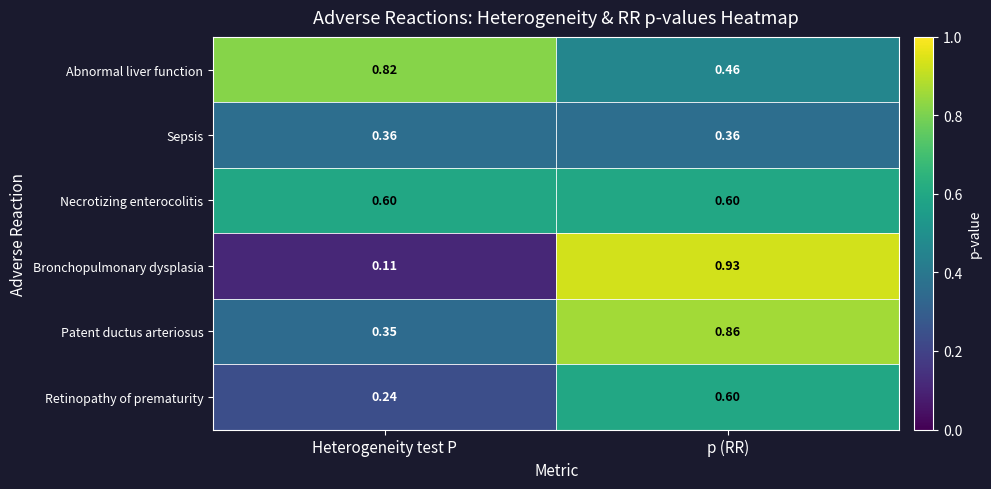

Rank the categories by Retinopathy of prematurity value from lowest to highest.

Heterogeneity test P, p (RR)